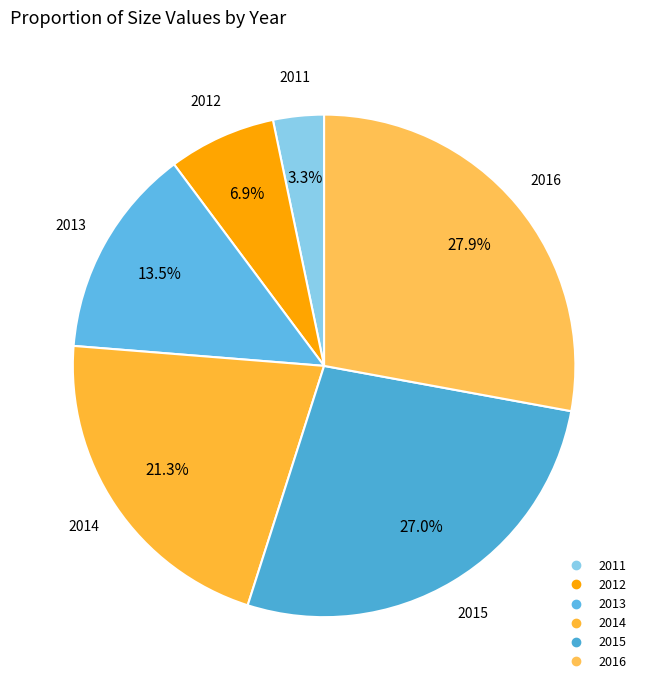

How many slices are in this pie chart?

6